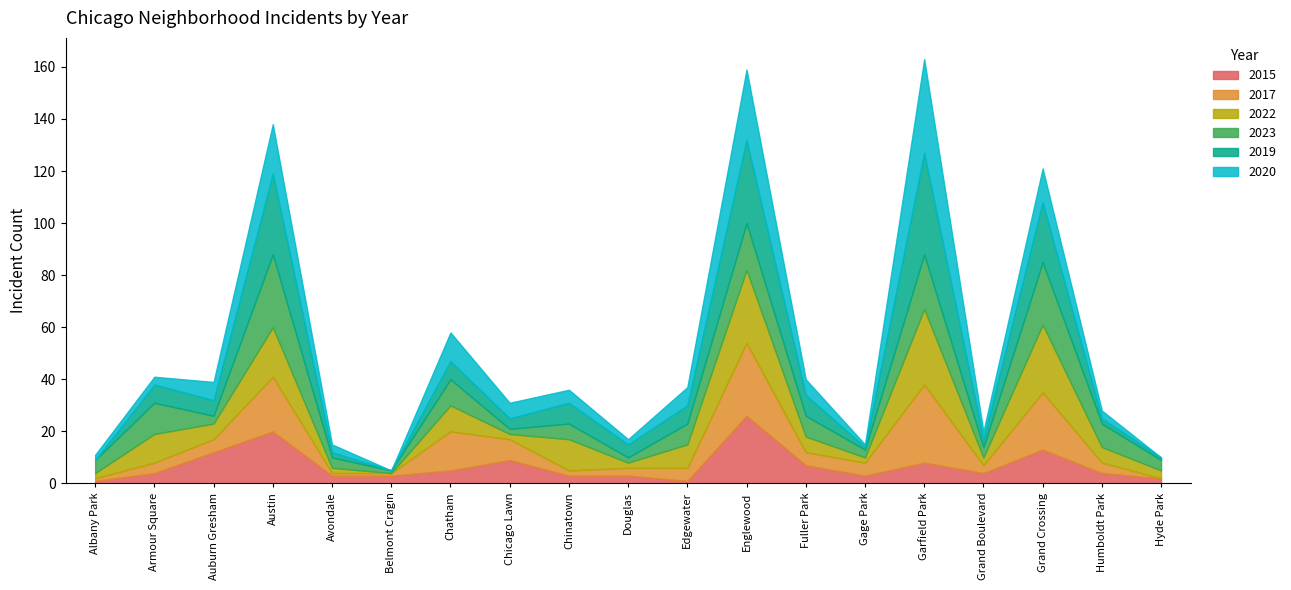

At which label does 2015 reach its peak?

Englewood